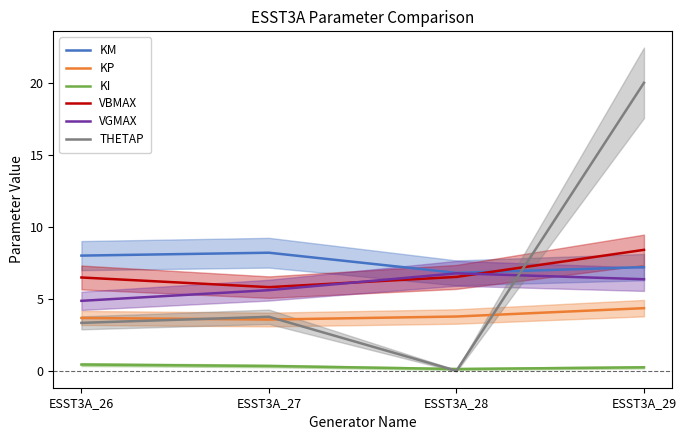

How many interior local peaks does the VGMAX series have?

1